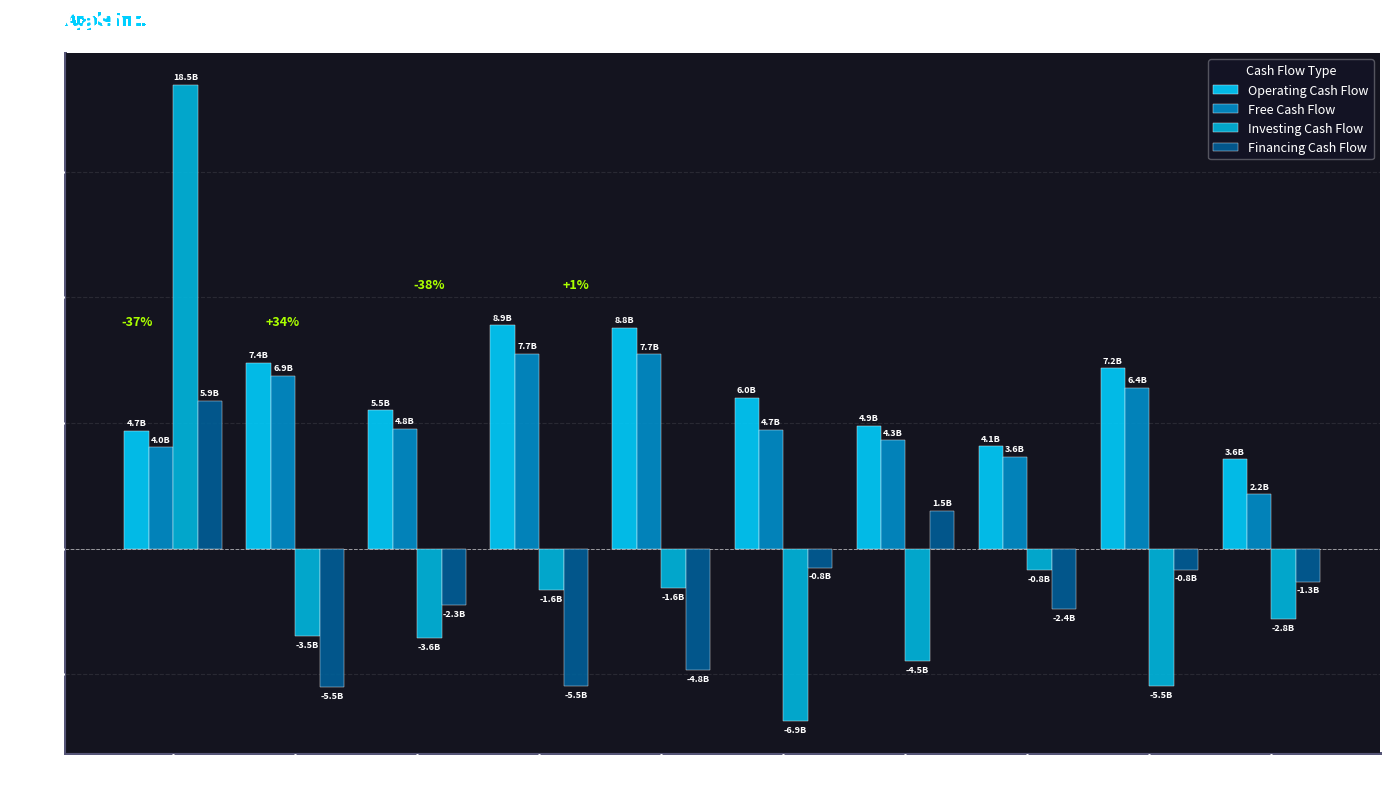

What is the difference between the Free Cash Flow values at 2008 and 2015?

2.6